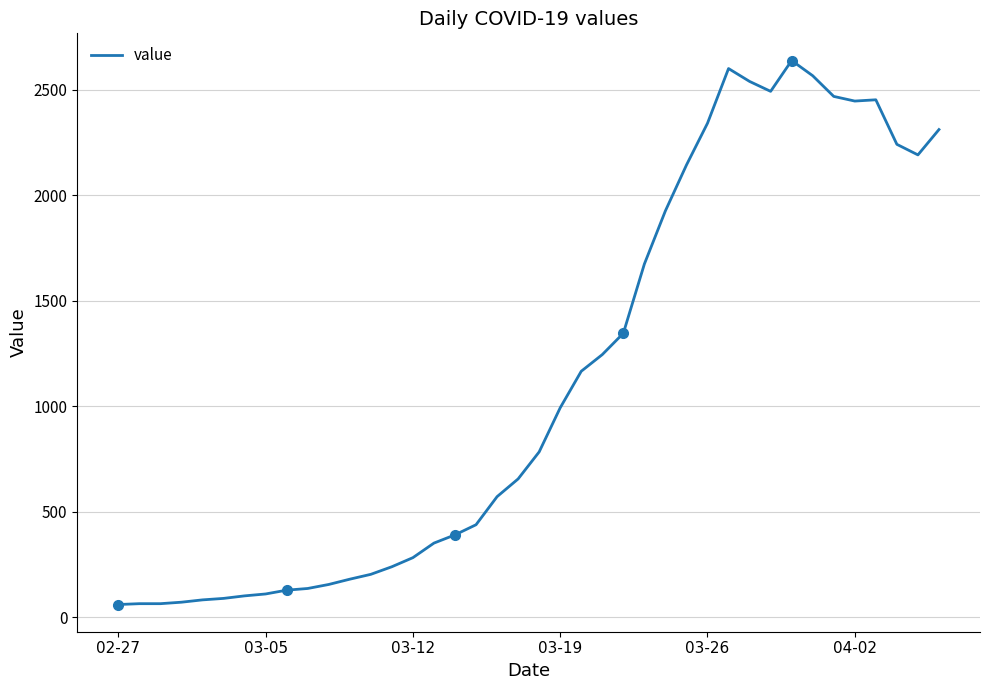

Count the number of values greater than 784.

19